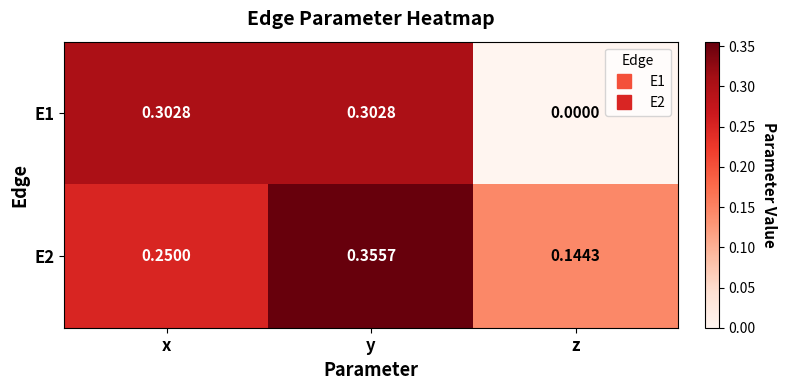

List the series in order of their peak value, lowest first.

E1, E2